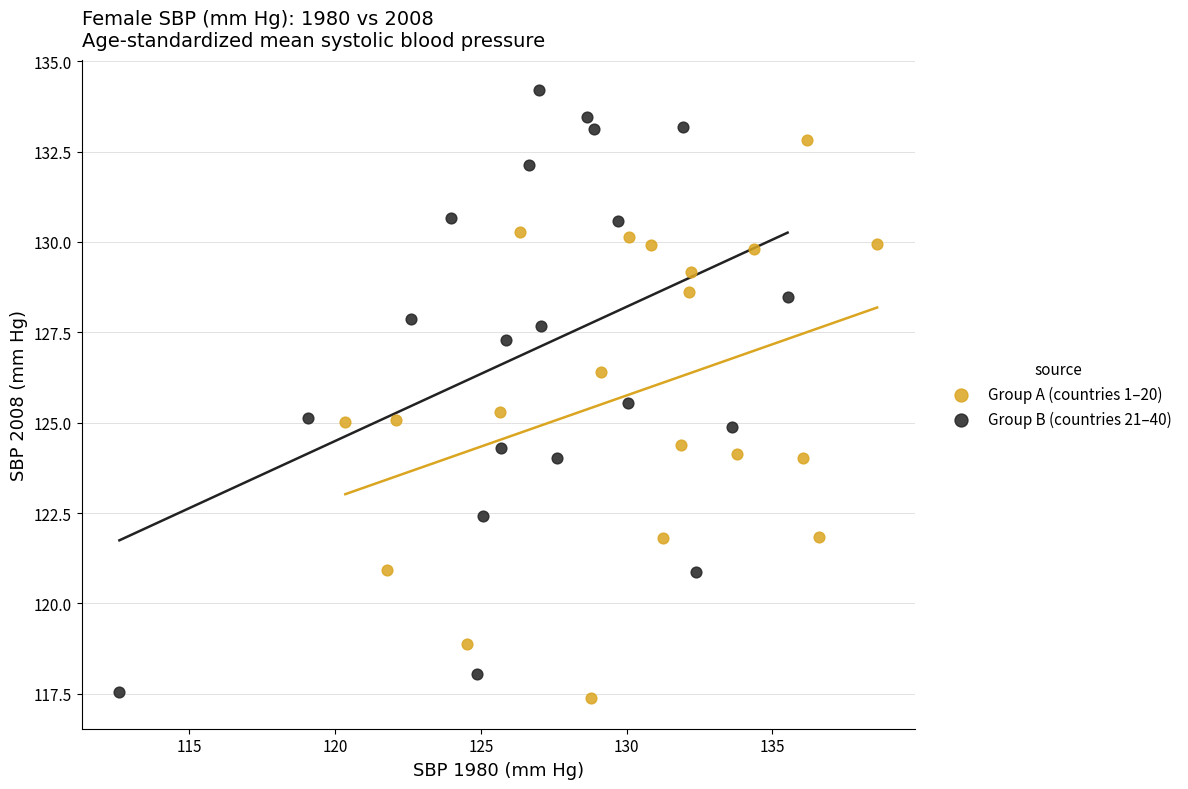

Which series contains the highest Y value?

Group B (countries 21–40)